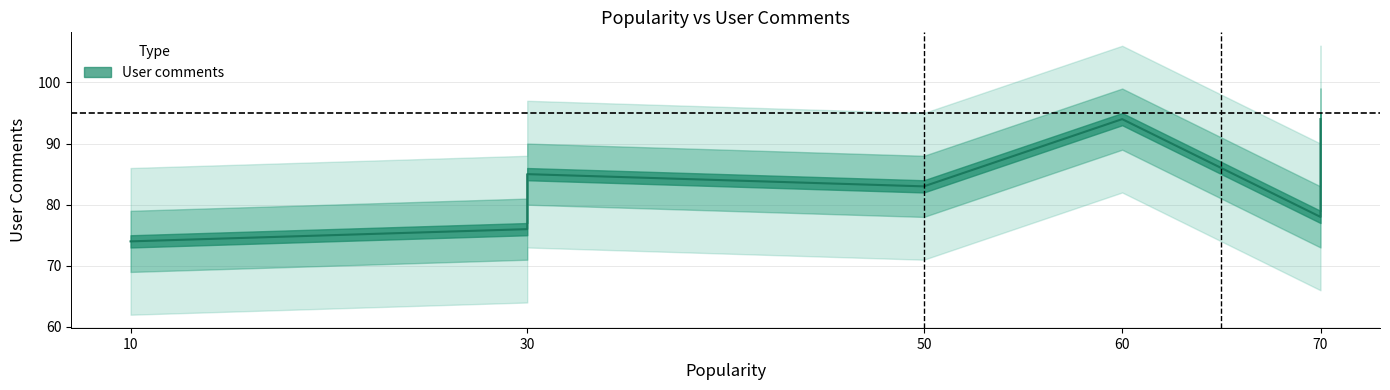

What is the approximate value at 50, to the nearest 10?

80